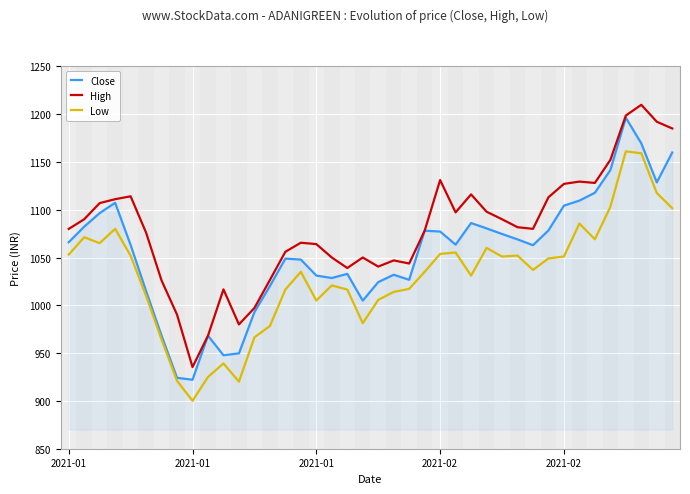

True or false: Low and High intersect in this chart.

False